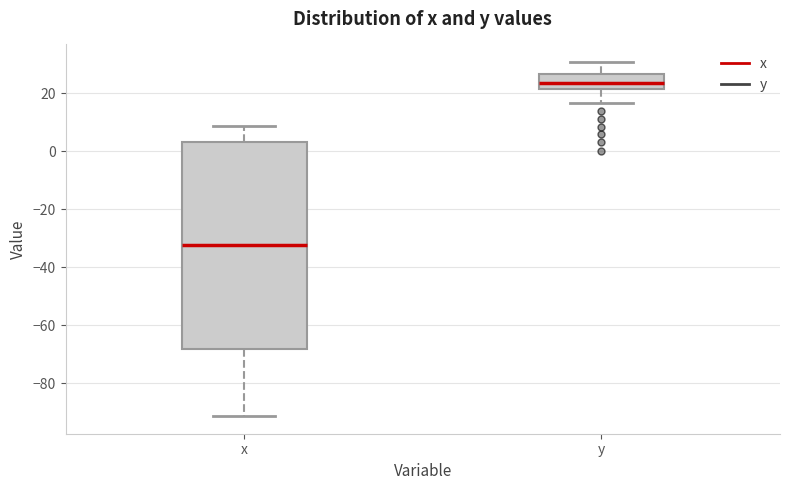

Where does the upper whisker of the box for y end on the y-axis? The values are not printed on the chart, so give them approximately, as read against the axis.

30